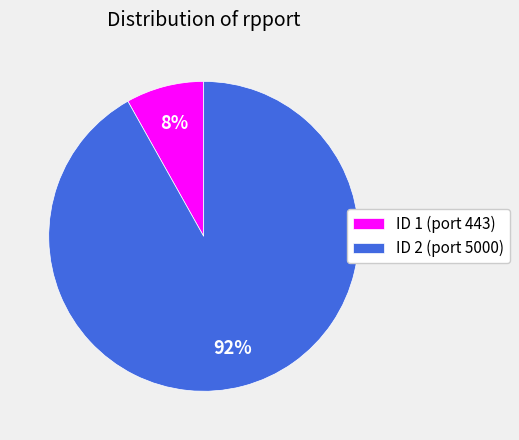

To the nearest percent, what portion does ID 1 (port 443) represent?

8%